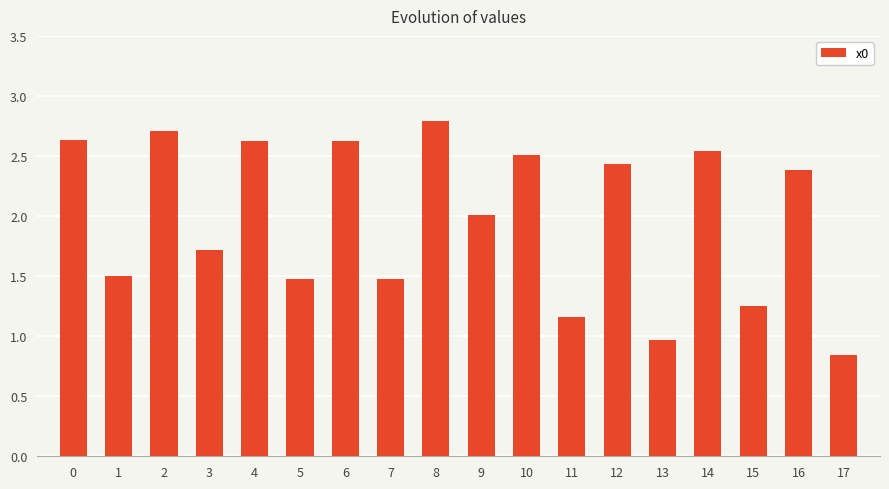

How many categories are shown in the chart?

18